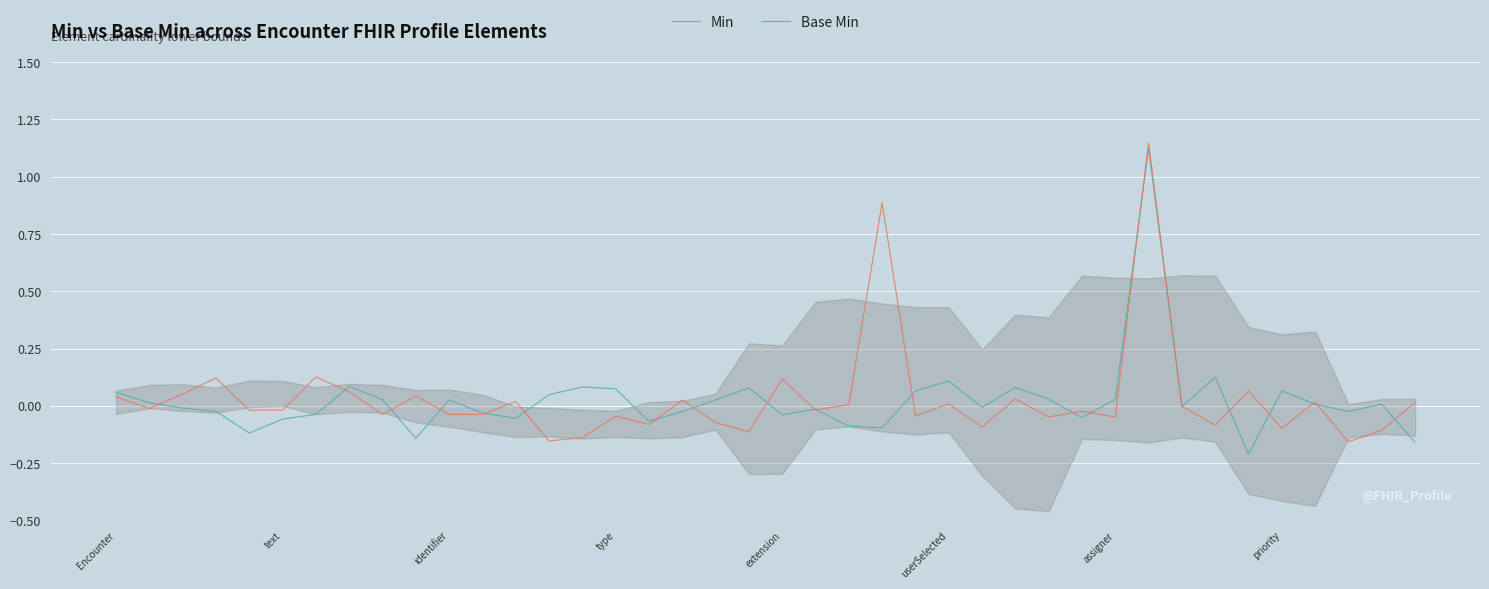

True or false: Min has a value of -0.0 at assigner.

True